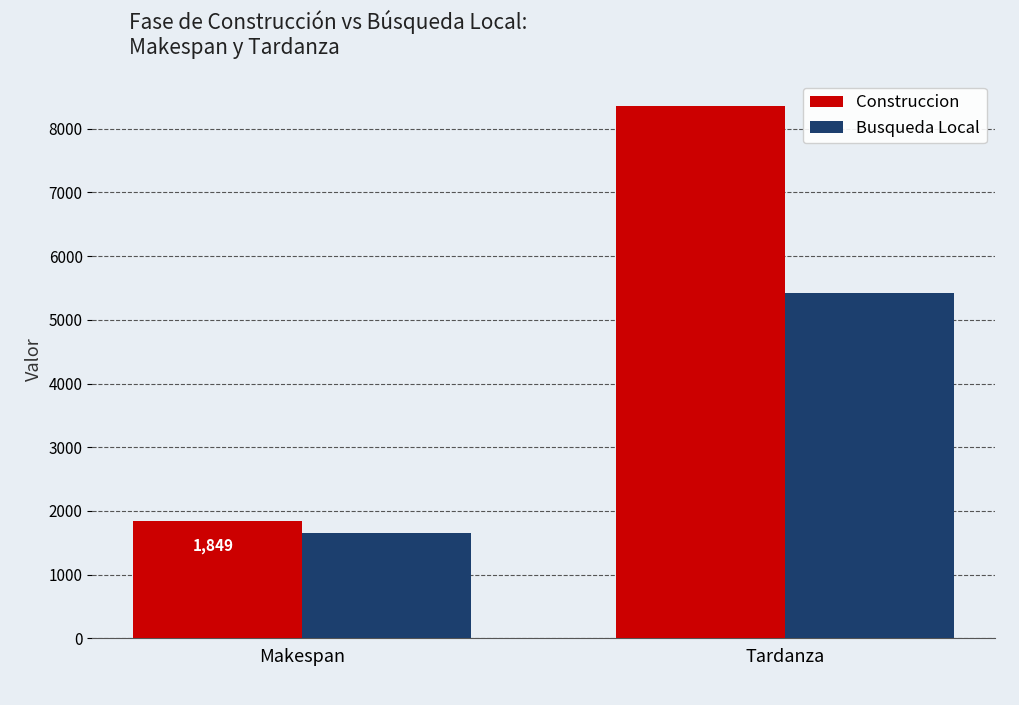

Which series has the widest spread of values?

Construccion